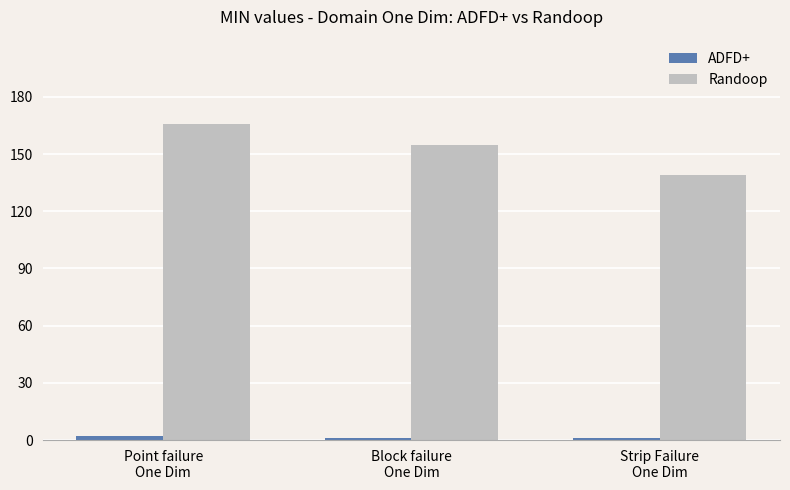

How many groups of bars are there?

3